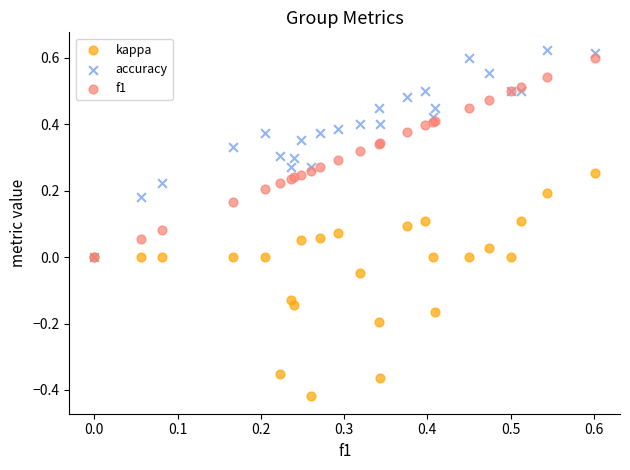

What are all the series names shown in the legend?

kappa, accuracy, f1